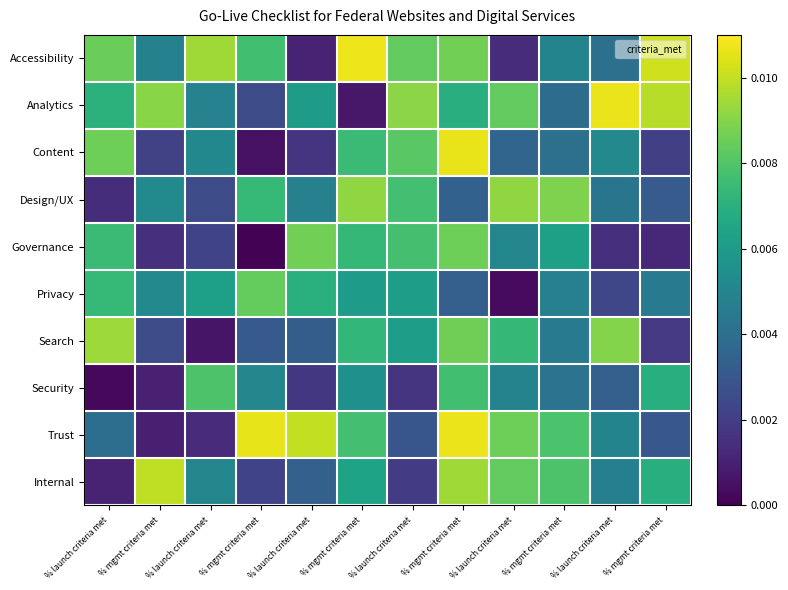

Which series has the largest range (max minus min)?

Content